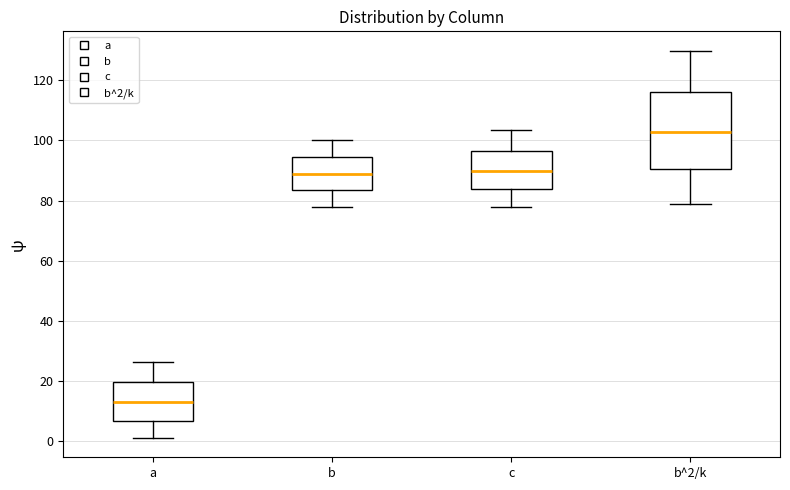

Reading left to right, read every box against the y-axis: the position of its median line, the range the box covers, and the ends of its whiskers. The values are not printed on the chart, so give them approximately, as read against the axis.

a: median 12, box 6 to 20, whiskers 2 to 26
b: median 90, box 84 to 94, whiskers 78 to 100
c: median 90, box 84 to 96, whiskers 78 to 104
b^2/k: median 102, box 90 to 116, whiskers 80 to 130